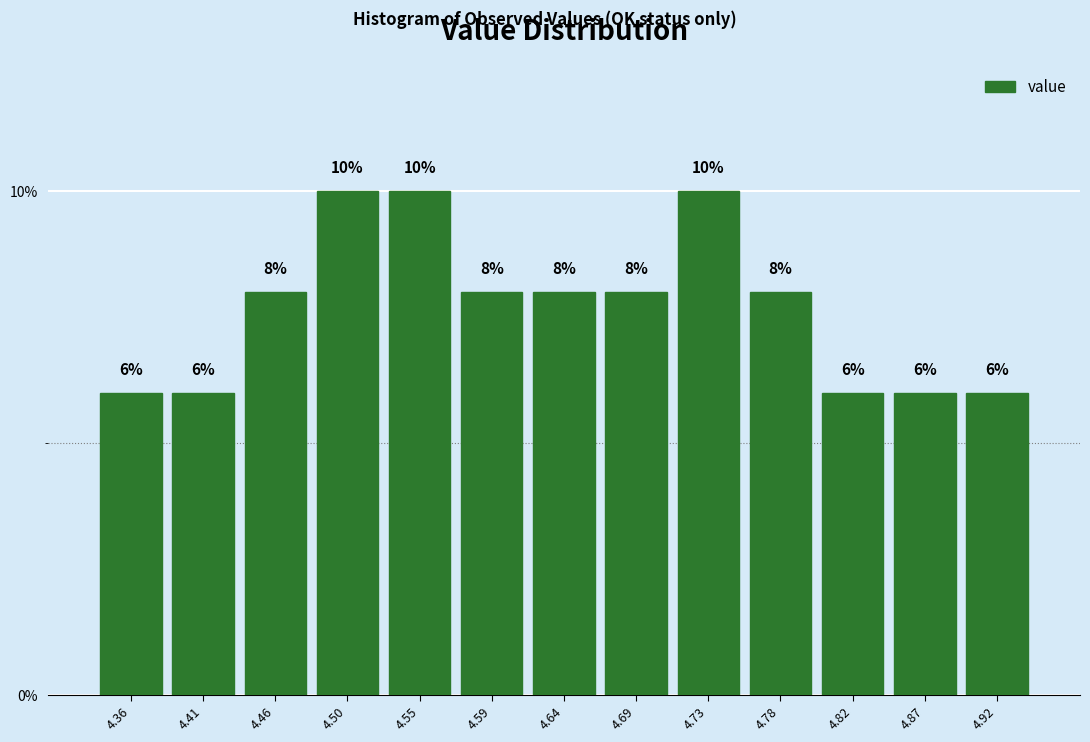

What is the height of the bar covering 4.570 to 4.615 on the x-axis? The bar edges are not printed on the chart, so give them approximately, as read against the axis.

8